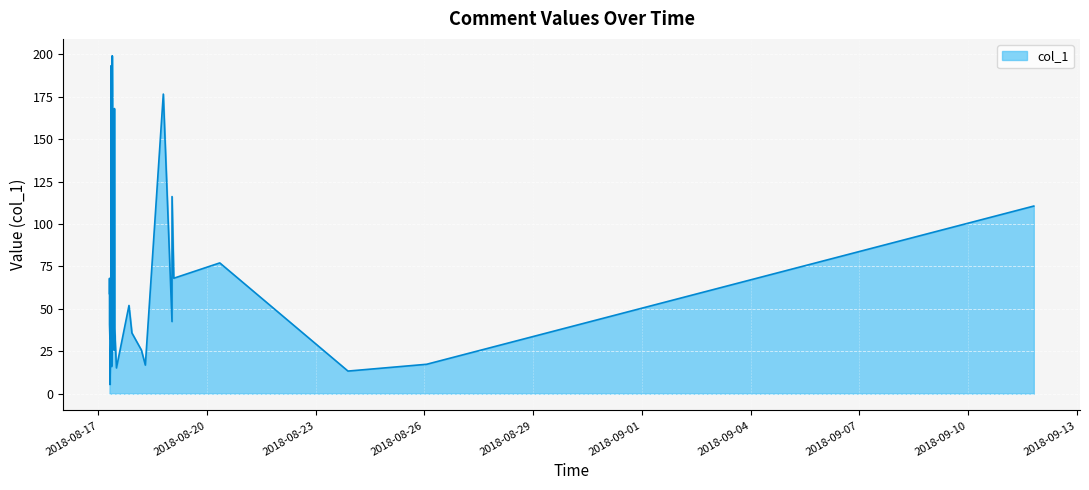

What is the minimum value shown in the chart?

5.4